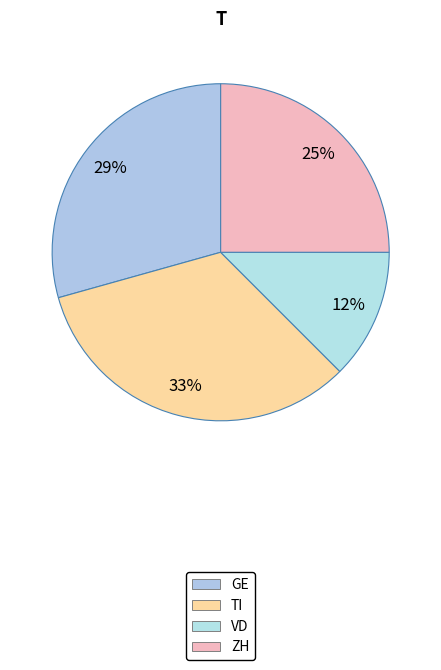

Approximately how many times larger is the value at GE compared to ZH?

1.2